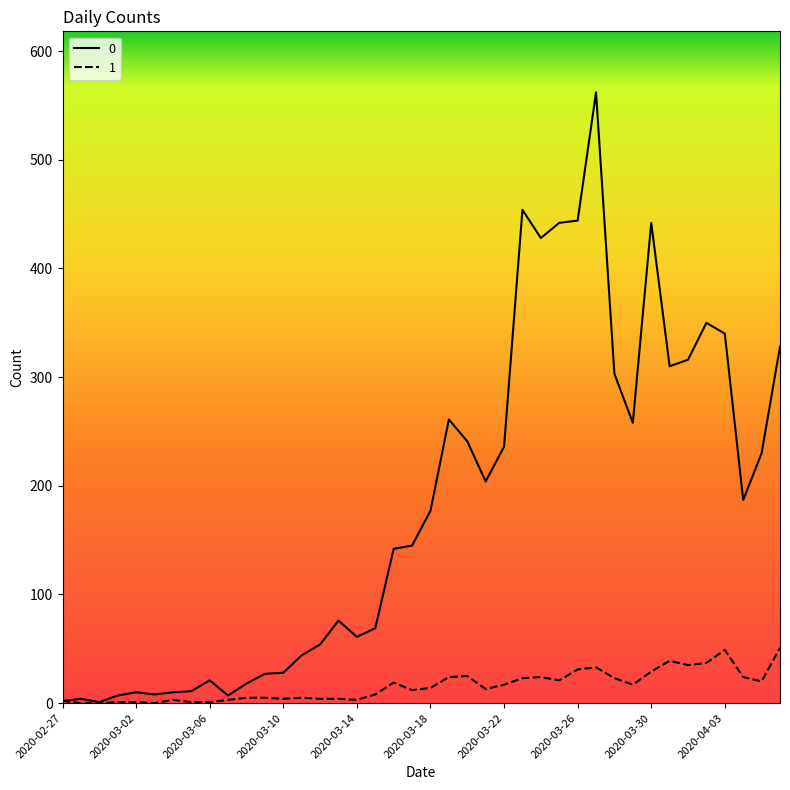

List the series in order of their overall mean, highest first.

0, 1